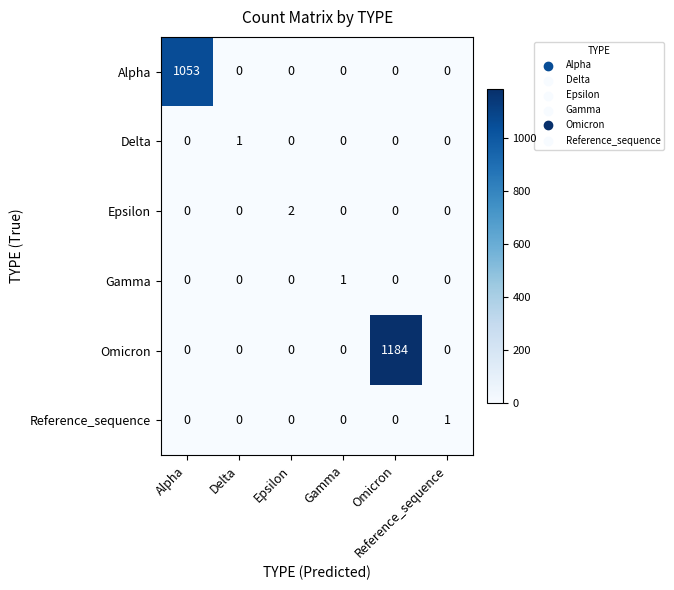

What is the greatest value displayed?

1184